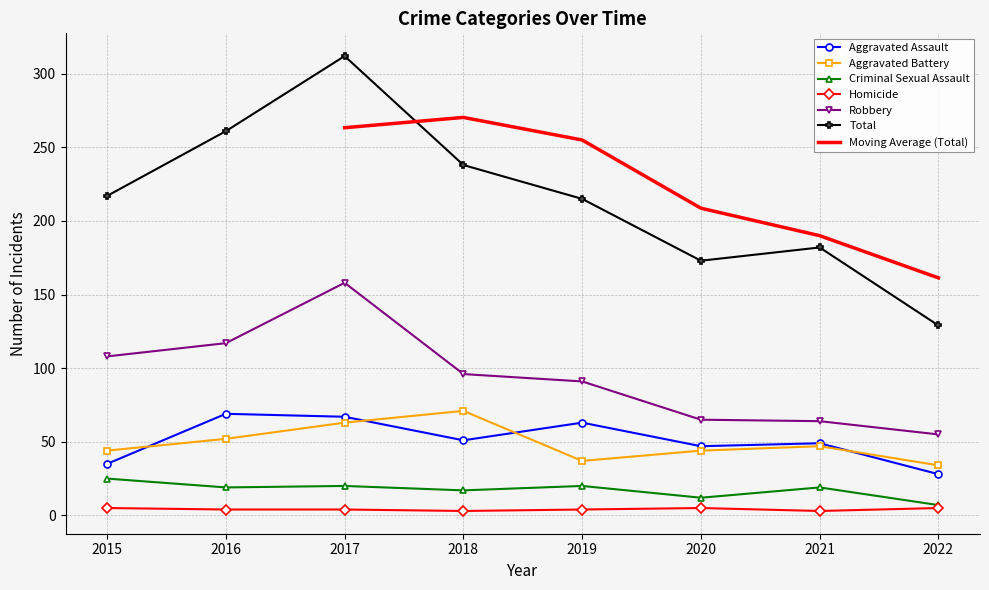

Which series has the widest spread of values?

Total